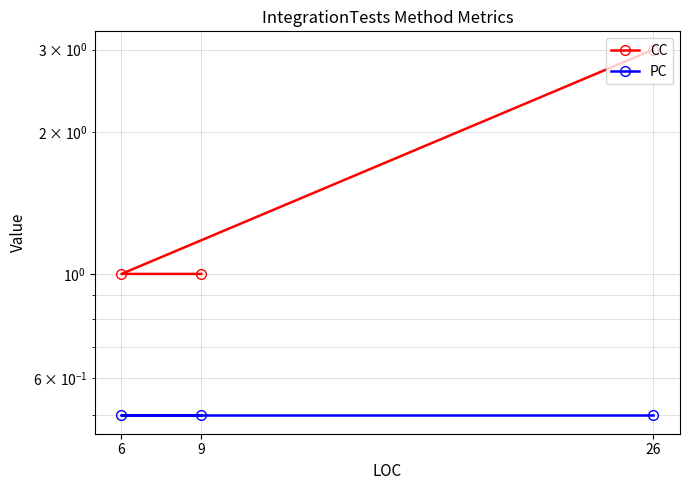

At which label does CC reach its peak?

26